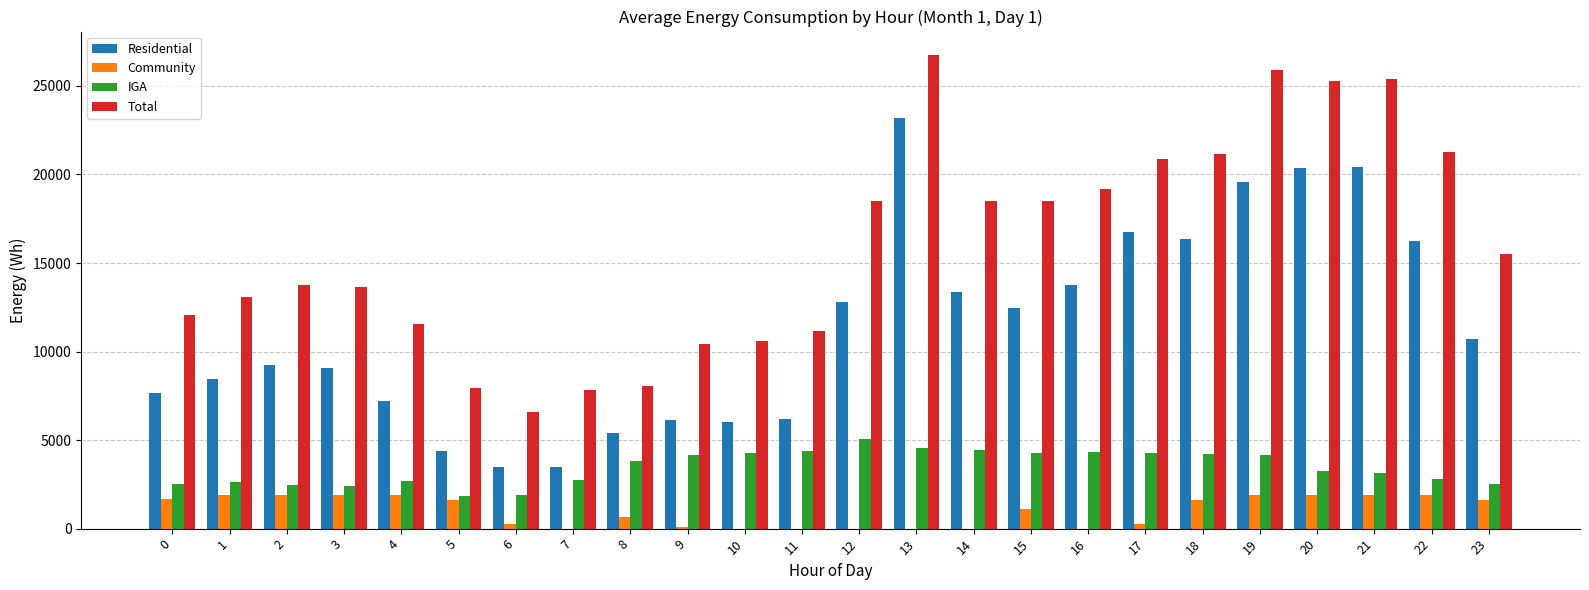

What is the greatest value displayed?

26734.8